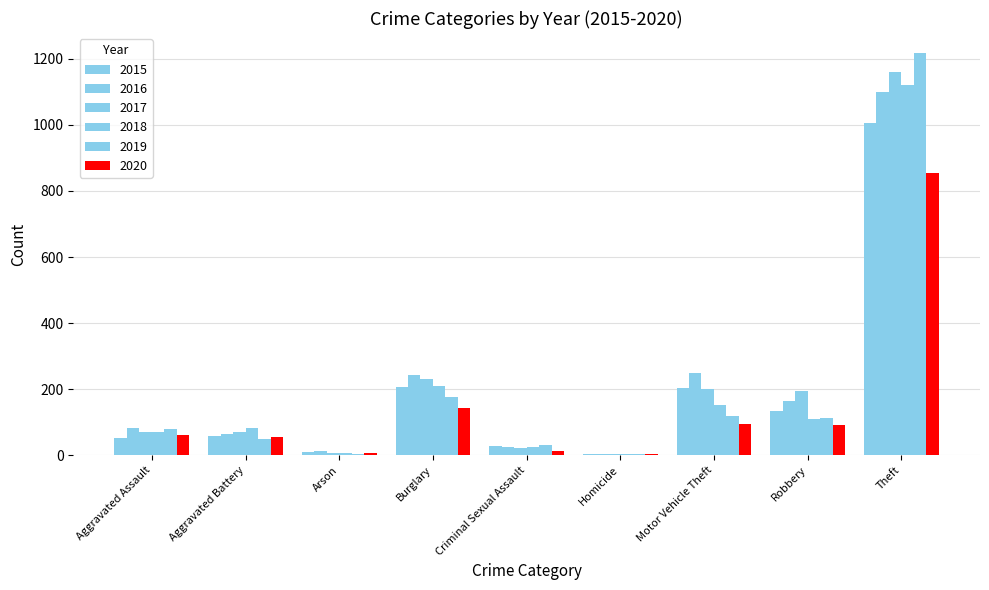

Does the chart contain stacked bars?

No